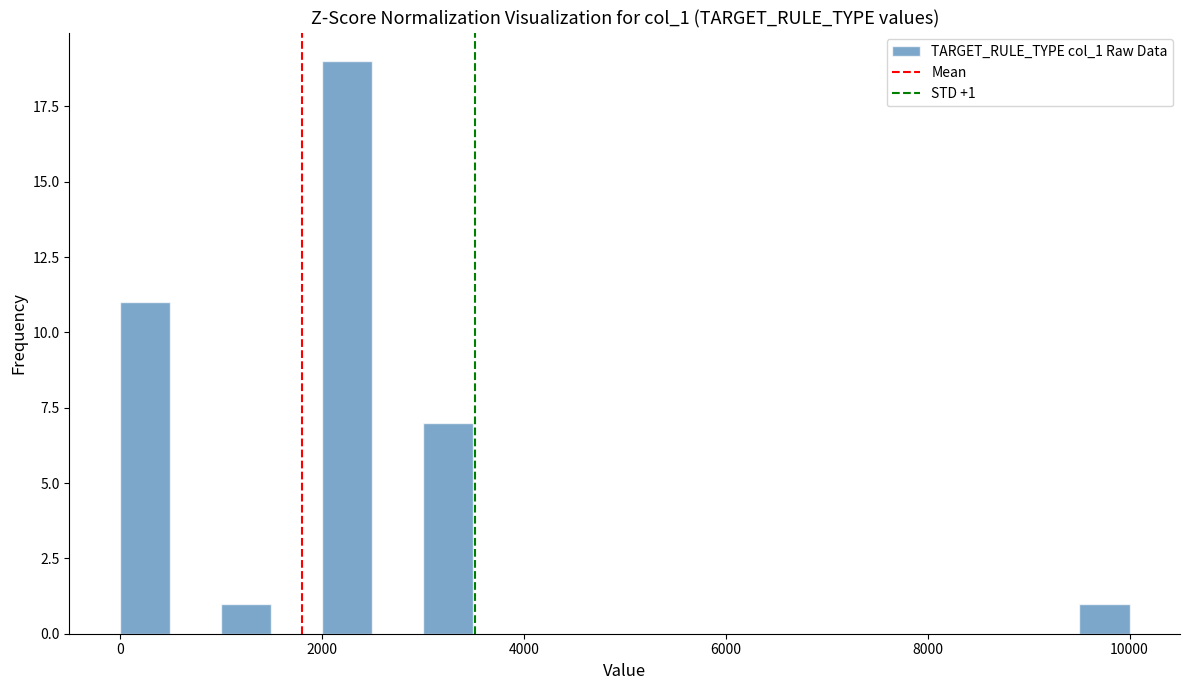

Around what value on the x-axis is the tallest bar? Give the approximate position of its centre, as read against the axis.

2200